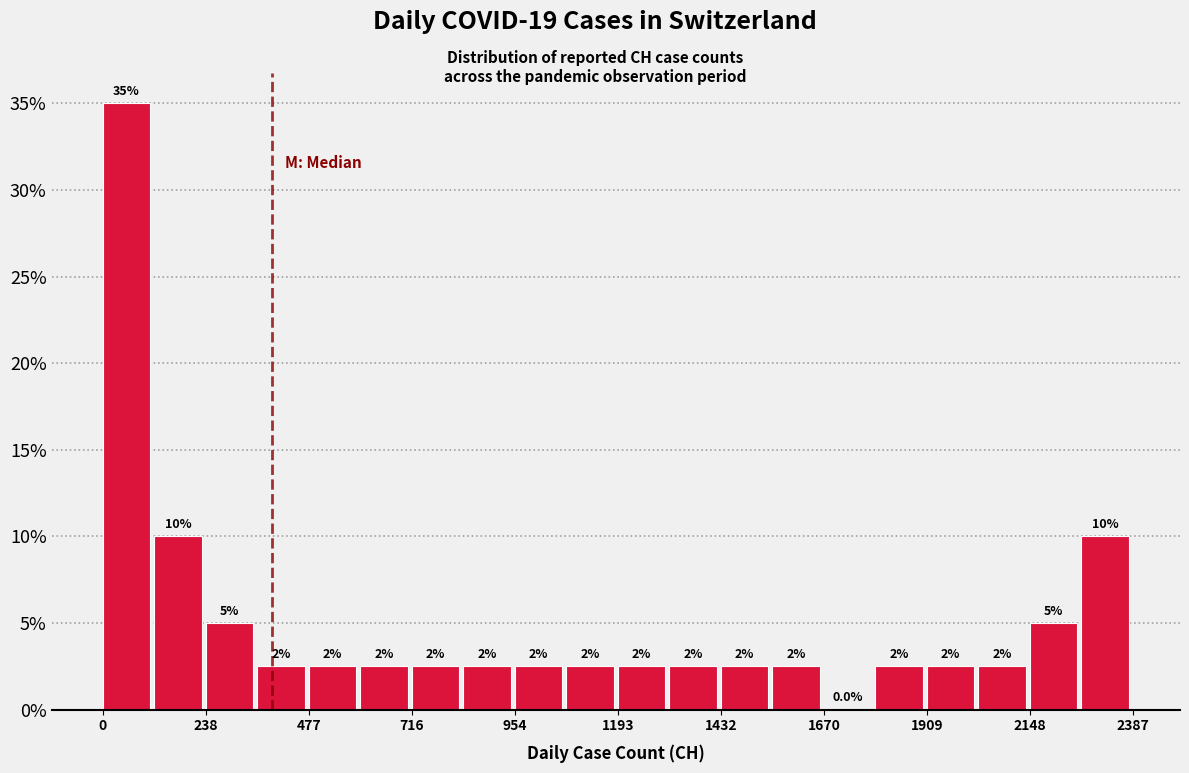

Around what value on the x-axis is the tallest bar? Give the approximate position of its centre, as read against the axis.

50